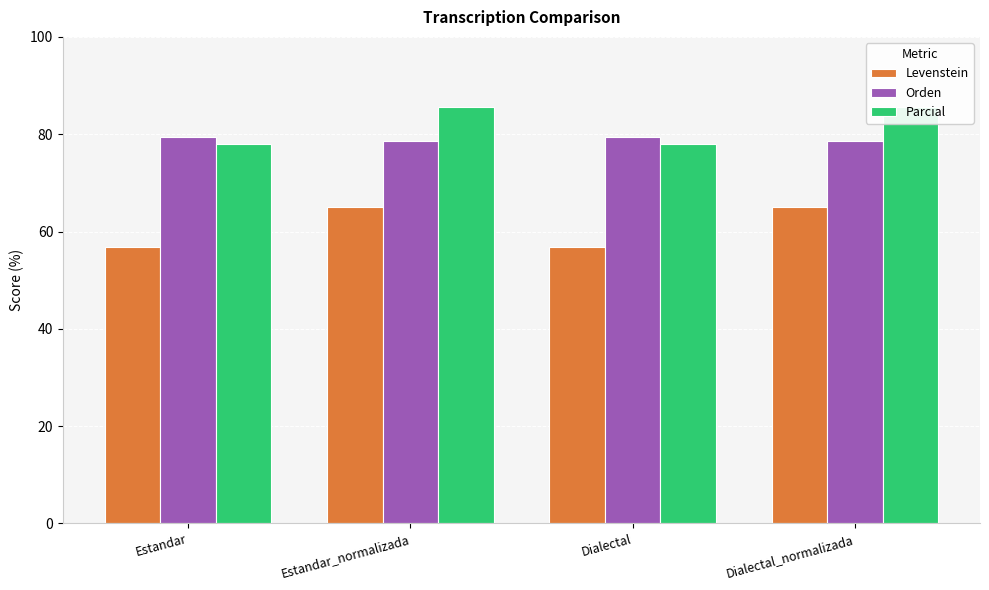

What is the sum of the Orden values at Dialectal_normalizada and Dialectal?

158.2